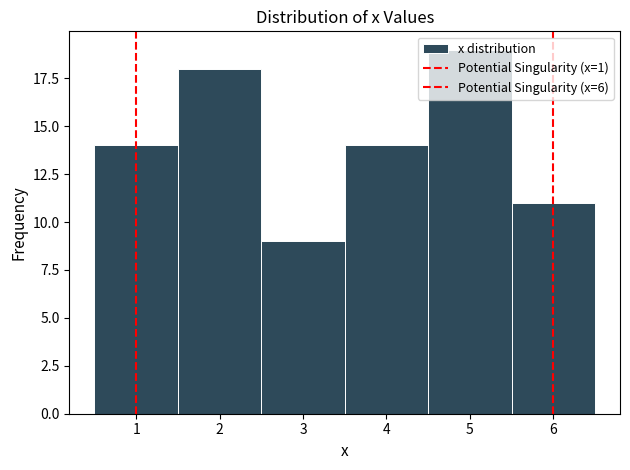

Reading left to right, list every bar in this chart as the range it spans on the x-axis followed by its height. The values are not printed on the chart, so give them approximately, as read against the axis.

0.5 to 1.5: 14
1.5 to 2.5: 18
2.5 to 3.5: 9
3.5 to 4.5: 14
4.5 to 5.5: 19
5.5 to 6.5: 11